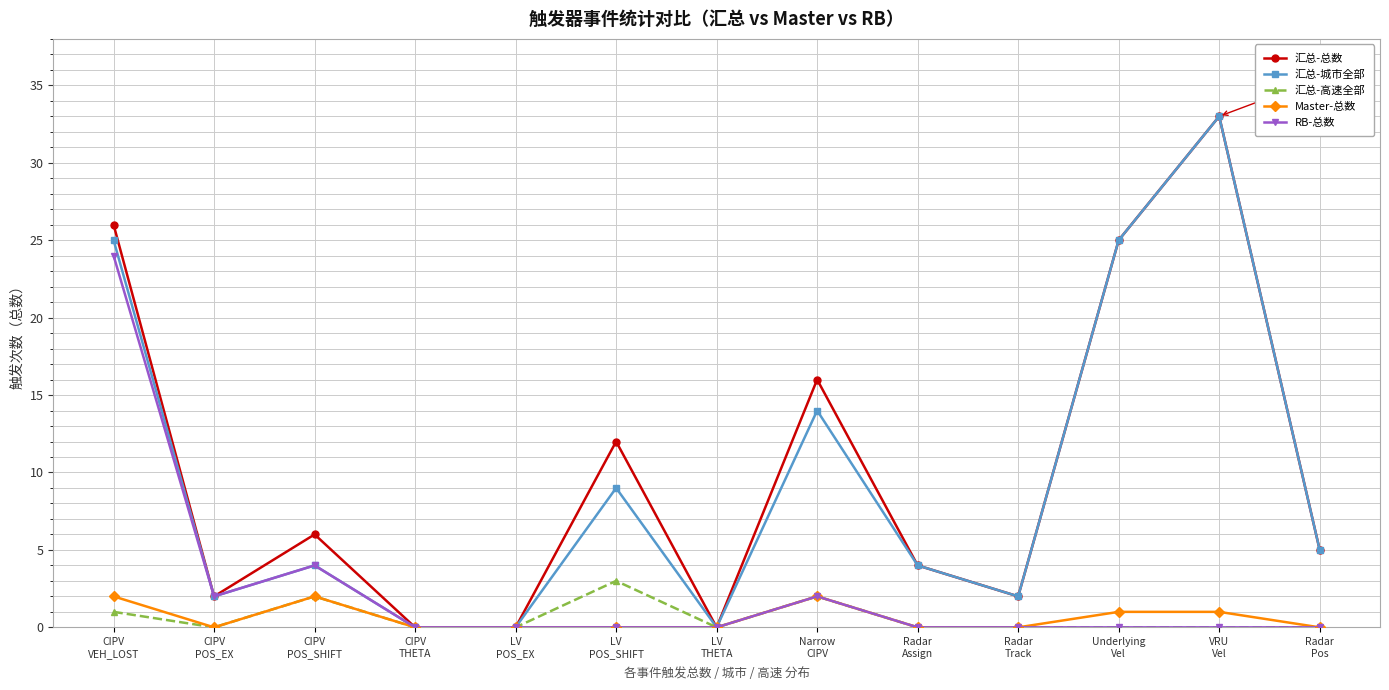

In 汇总-城市全部, how many points are higher than both neighbors (excluding endpoints)?

4